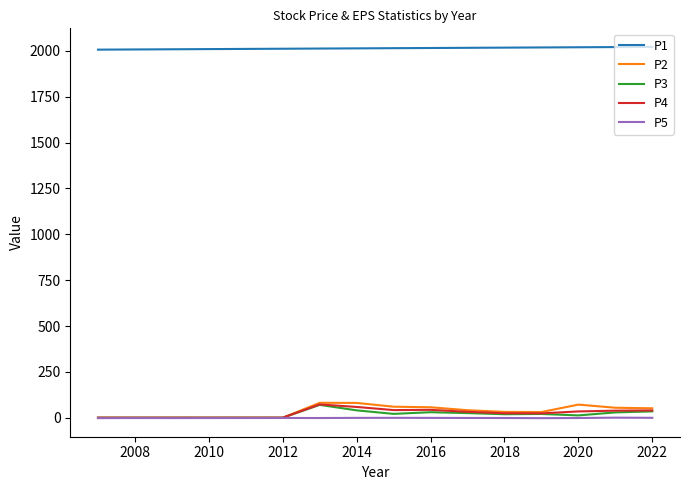

Which series has the largest total across all categories?

P1